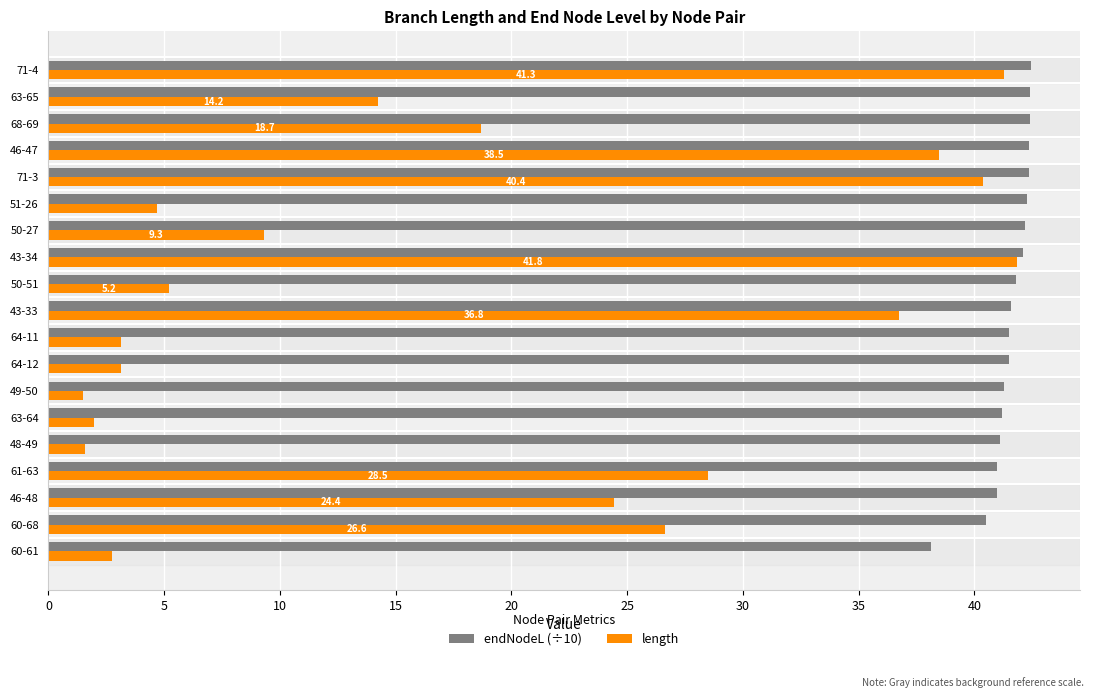

What is the smallest value displayed?

1.5